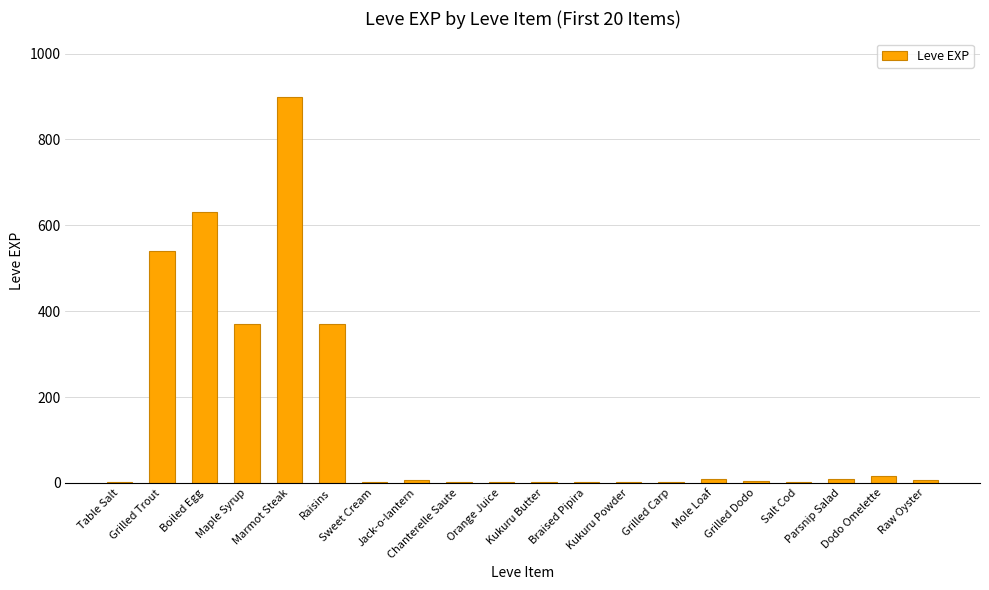

What is the greatest value displayed?

900